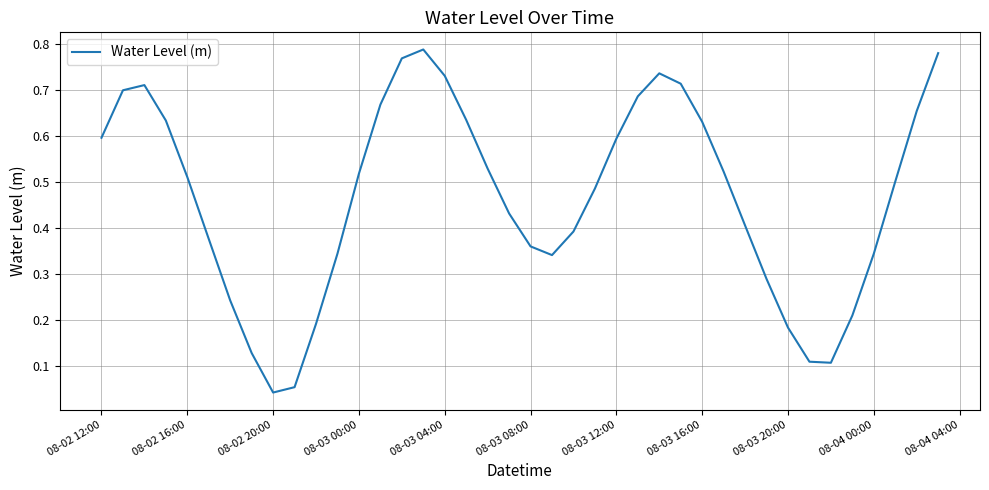

Is this an area chart (filled region under the line)?

No